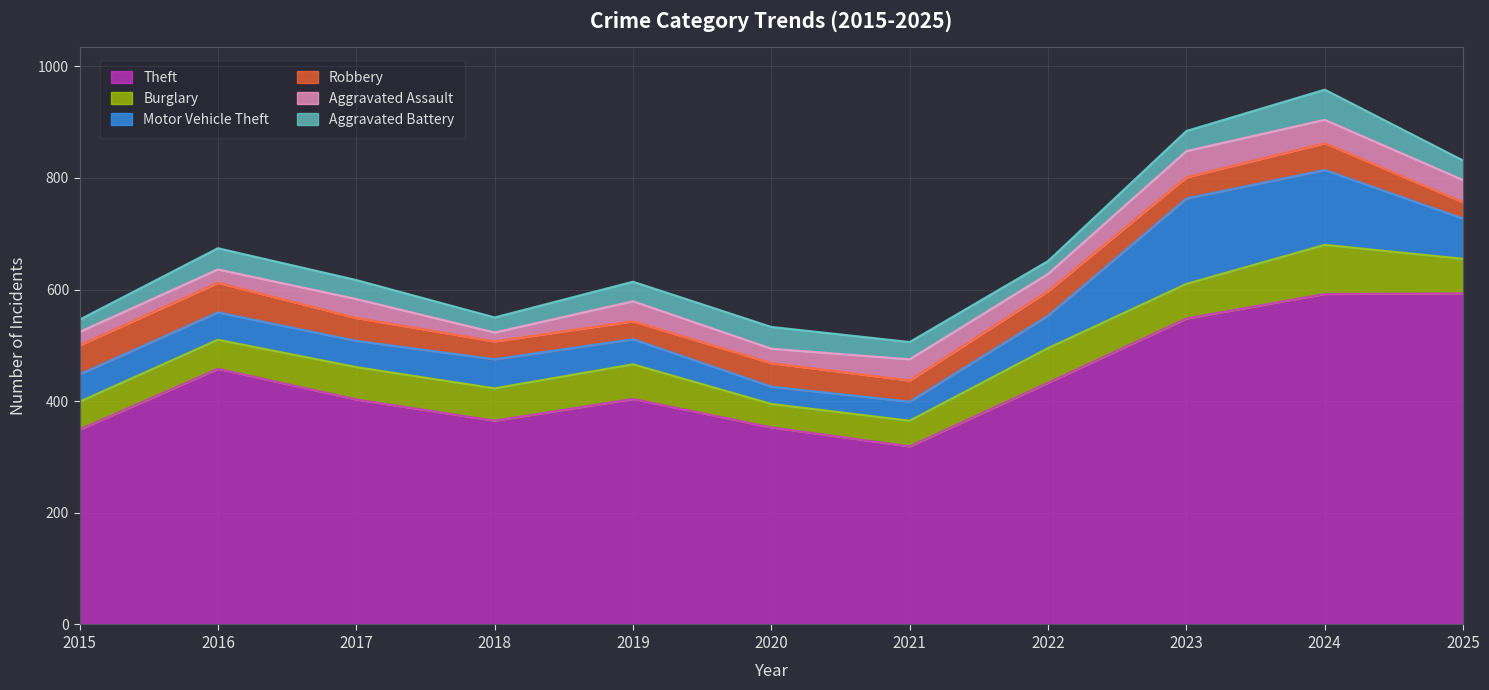

What are all the series names shown in the legend?

Theft, Burglary, Motor Vehicle Theft, Robbery, Aggravated Assault, Aggravated Battery